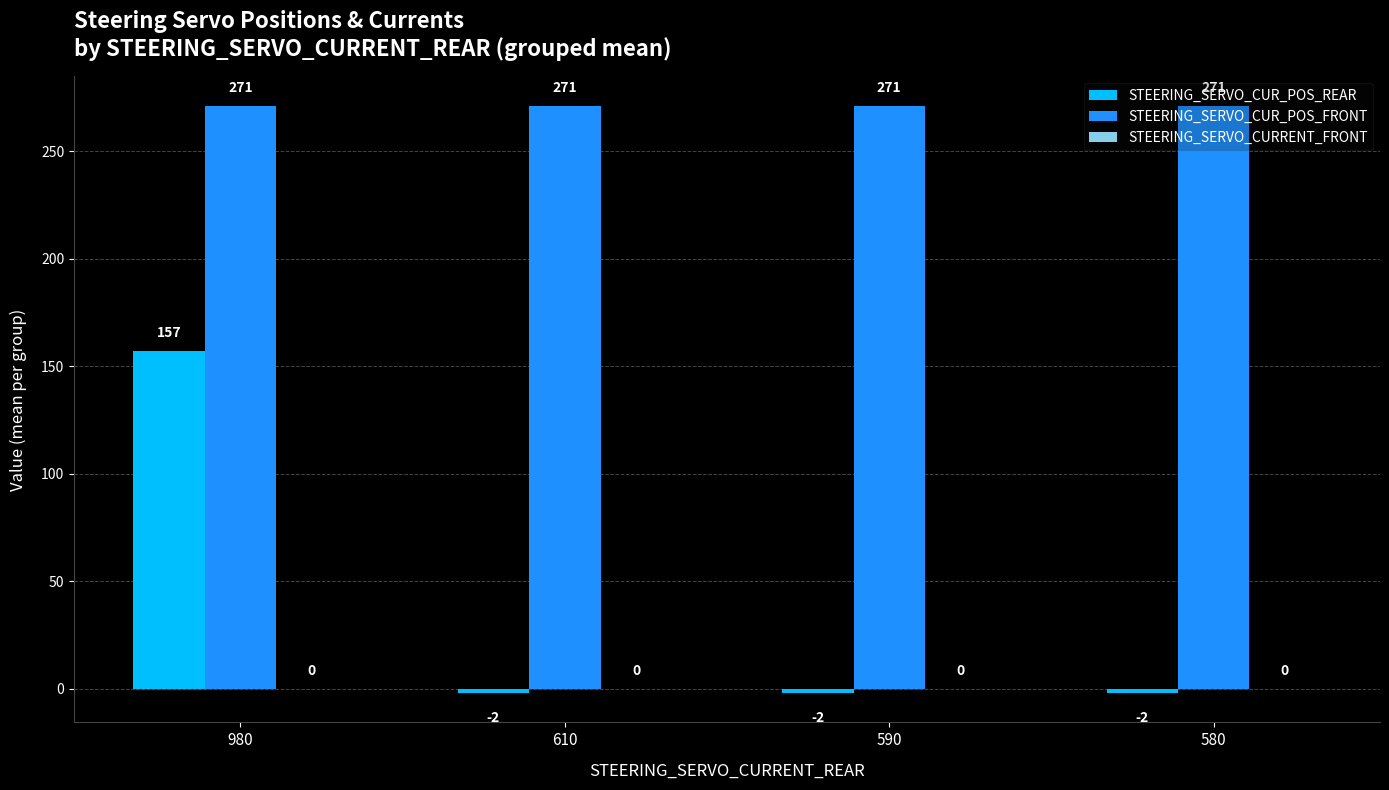

Count the number of data series in this chart.

2